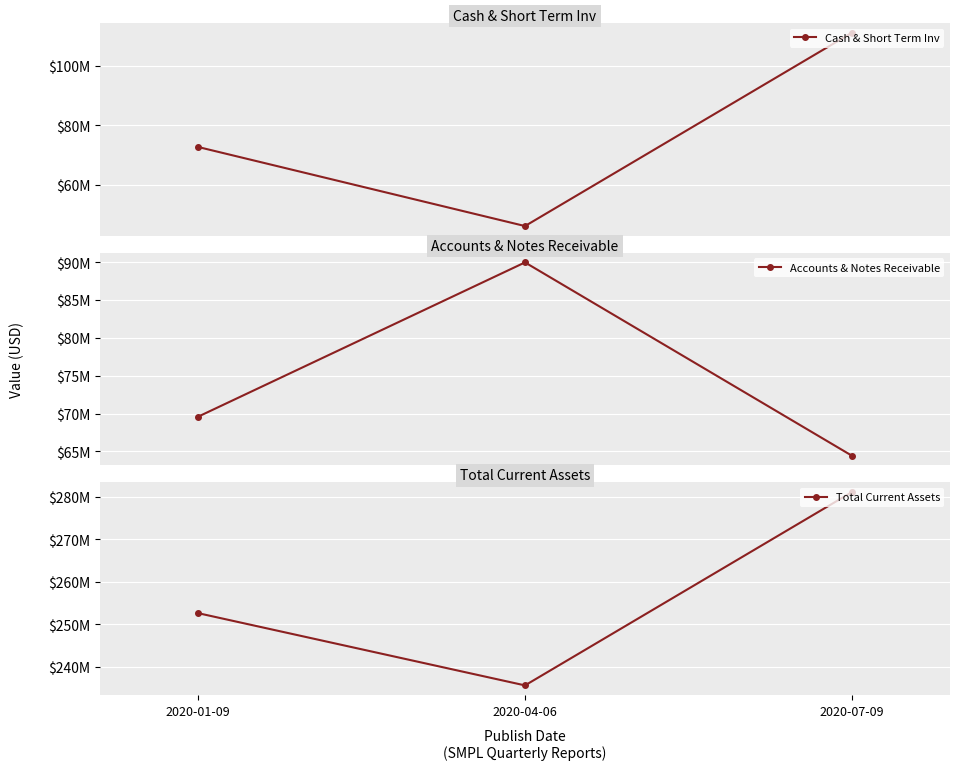

What is the difference between the maximum and second lowest values in the Total Current Assets series?

28500000